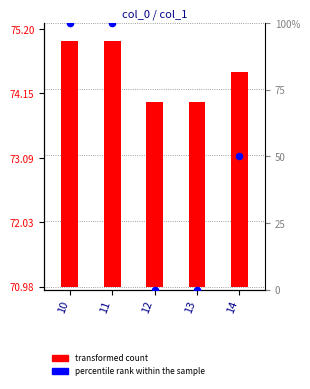

Which series reaches the maximum Y coordinate?

percentile rank within the sample